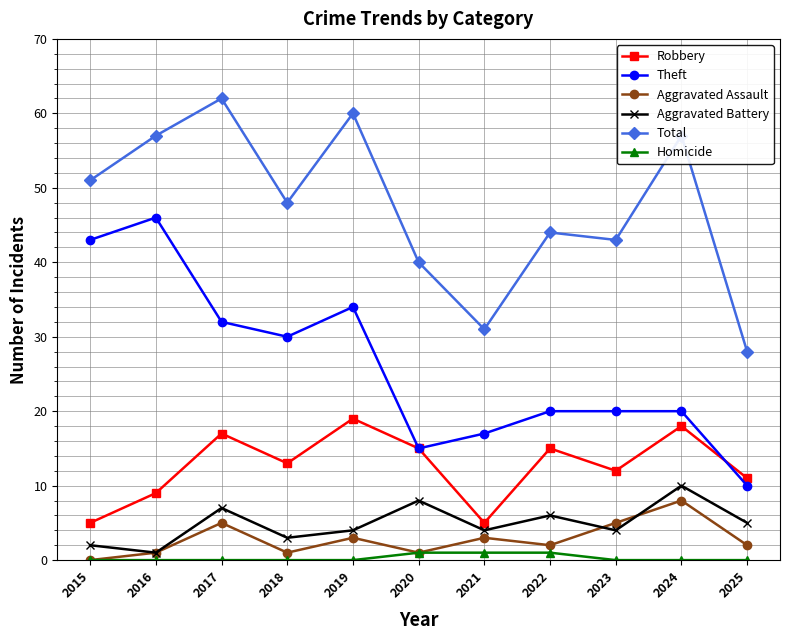

Between 2017 and 2022, which series saw the biggest shift?

Total